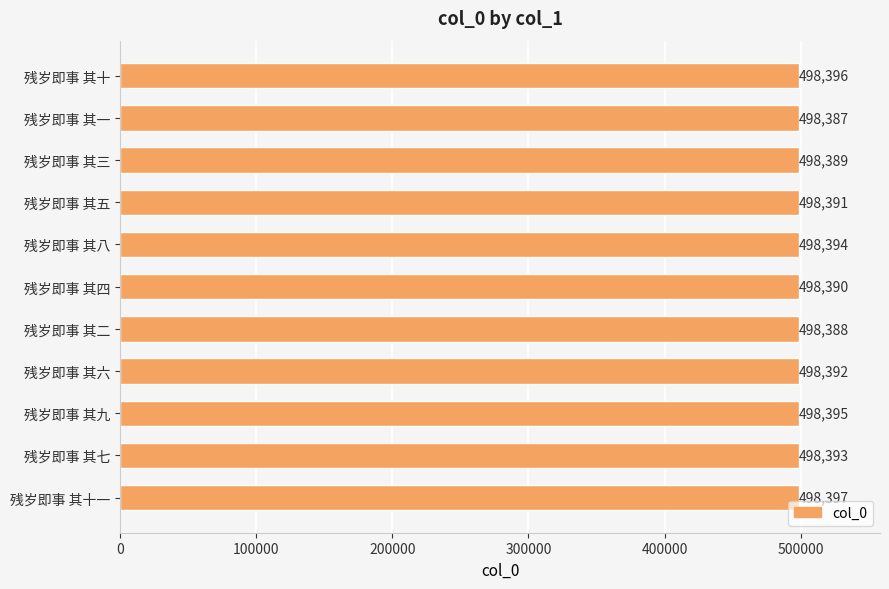

What is the minimum value shown in the chart?

498387